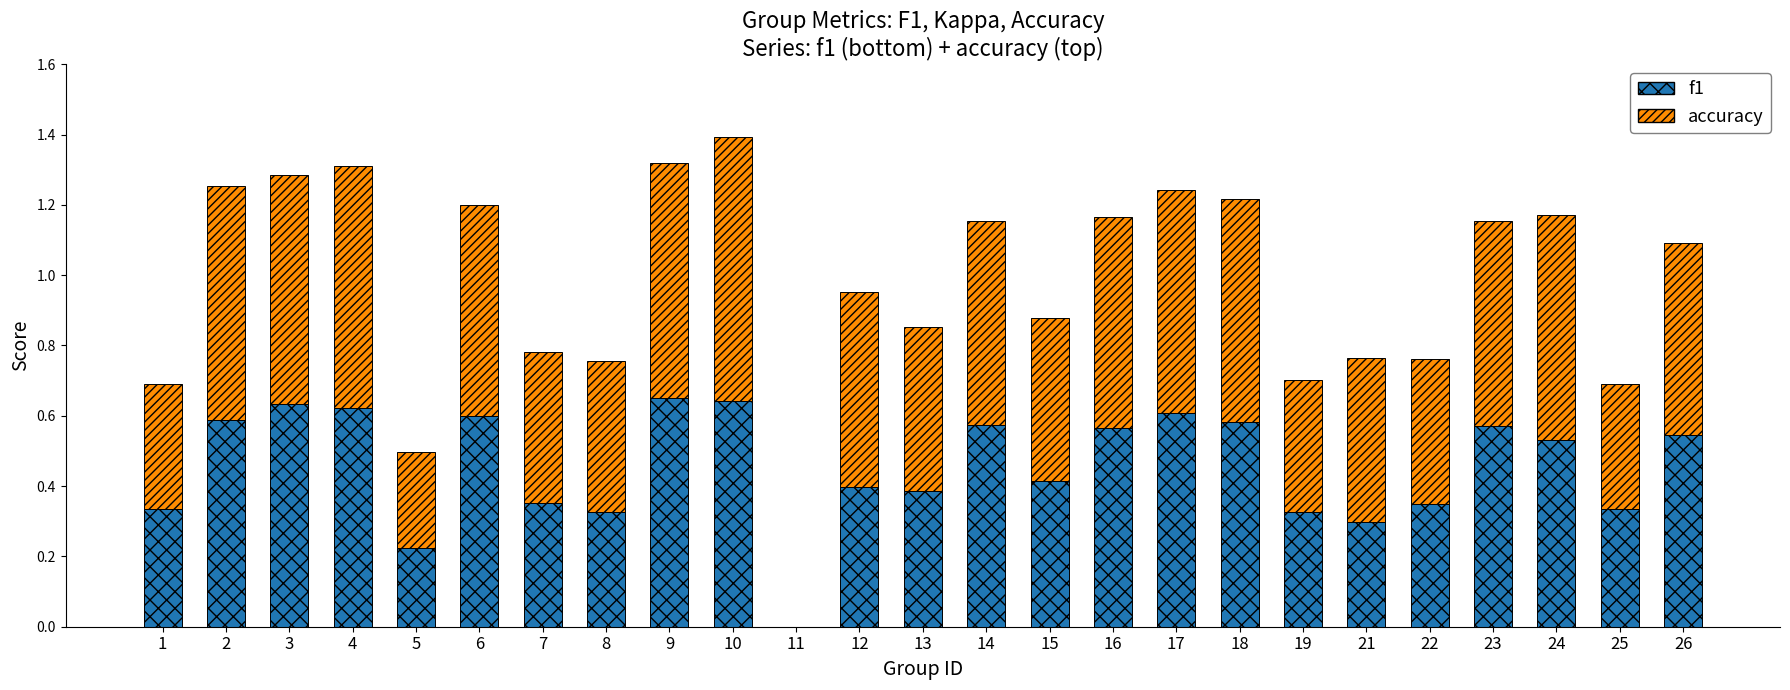

True or false: f1 has a value of 0.2 at 12.

False